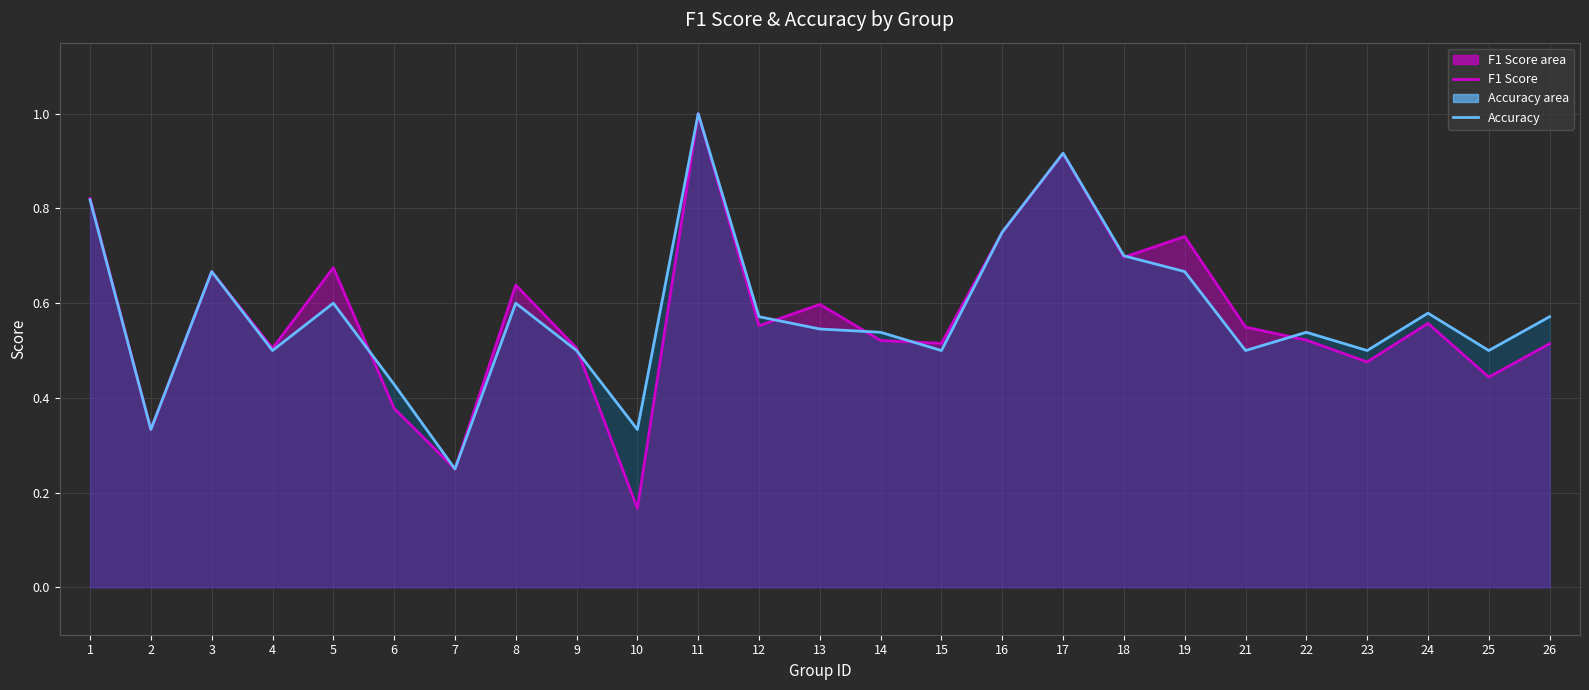

Rank the series by their average value, from highest to lowest.

accuracy_line, f1_line